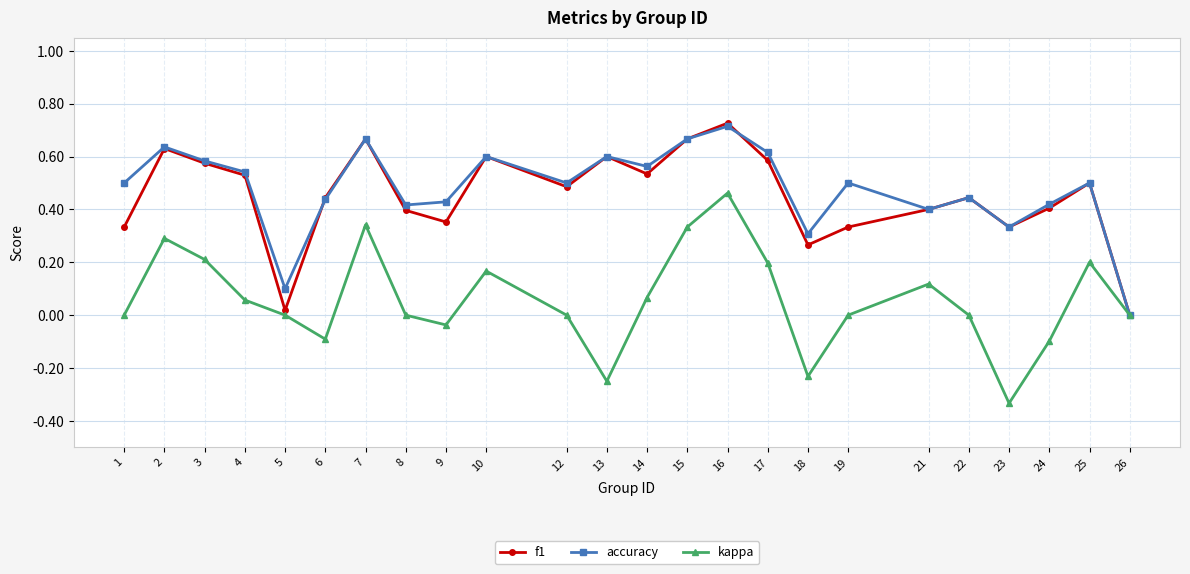

Which category has the lowest value across all series?

23